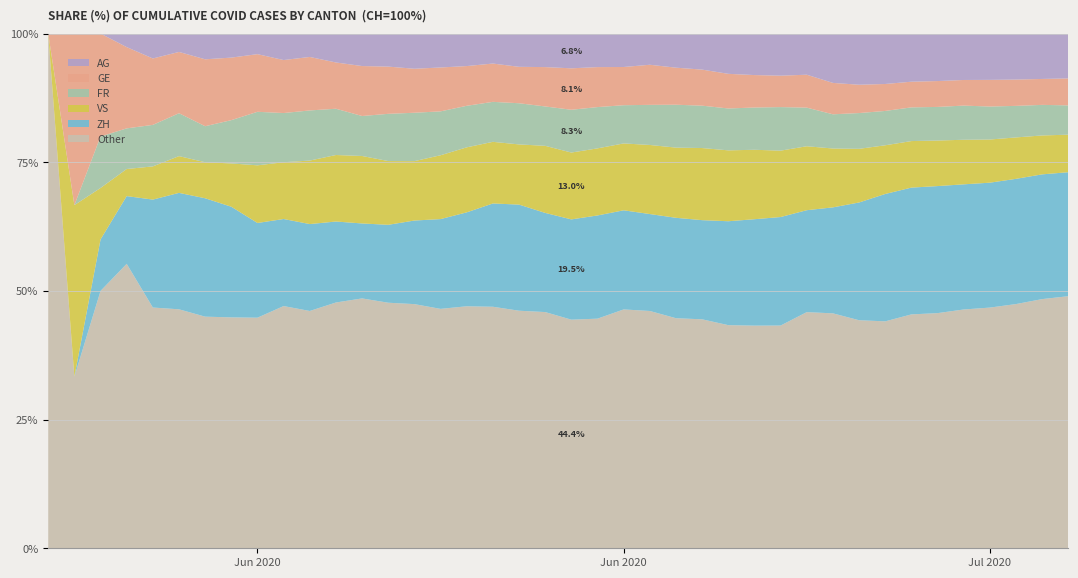

What are all the series names shown in the legend?

AG, GE, FR, VS, ZH, Other